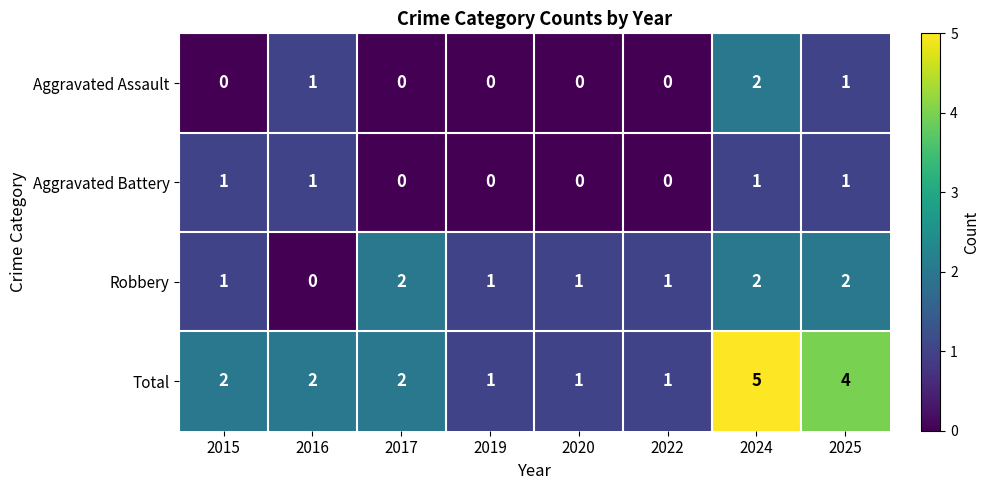

Which series has the largest range (max minus min)?

Total